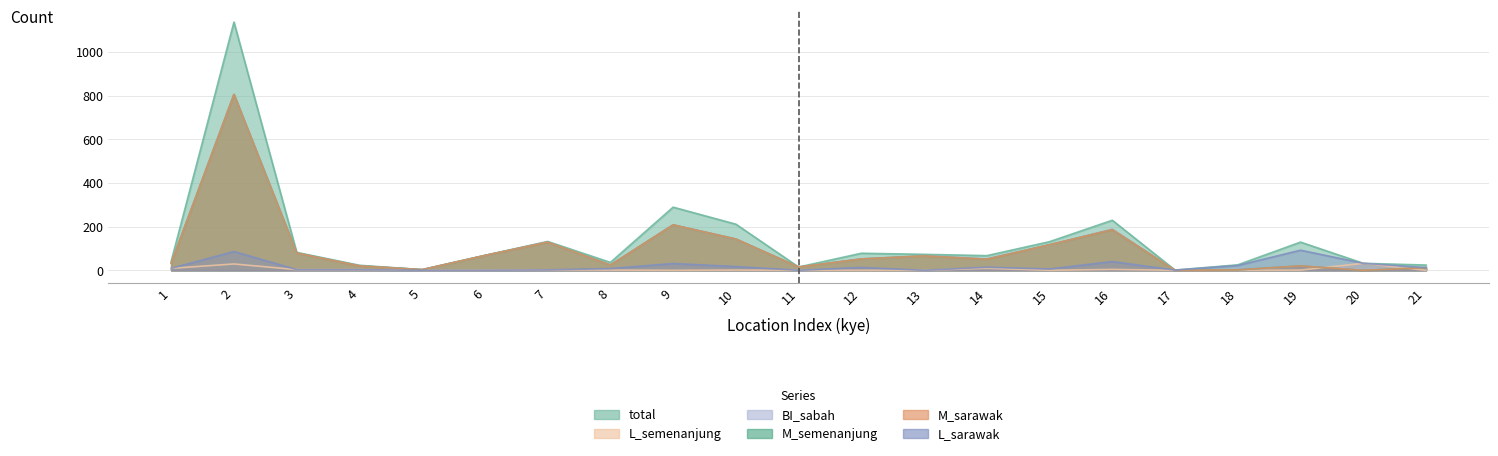

Which category has the highest value across all series?

2